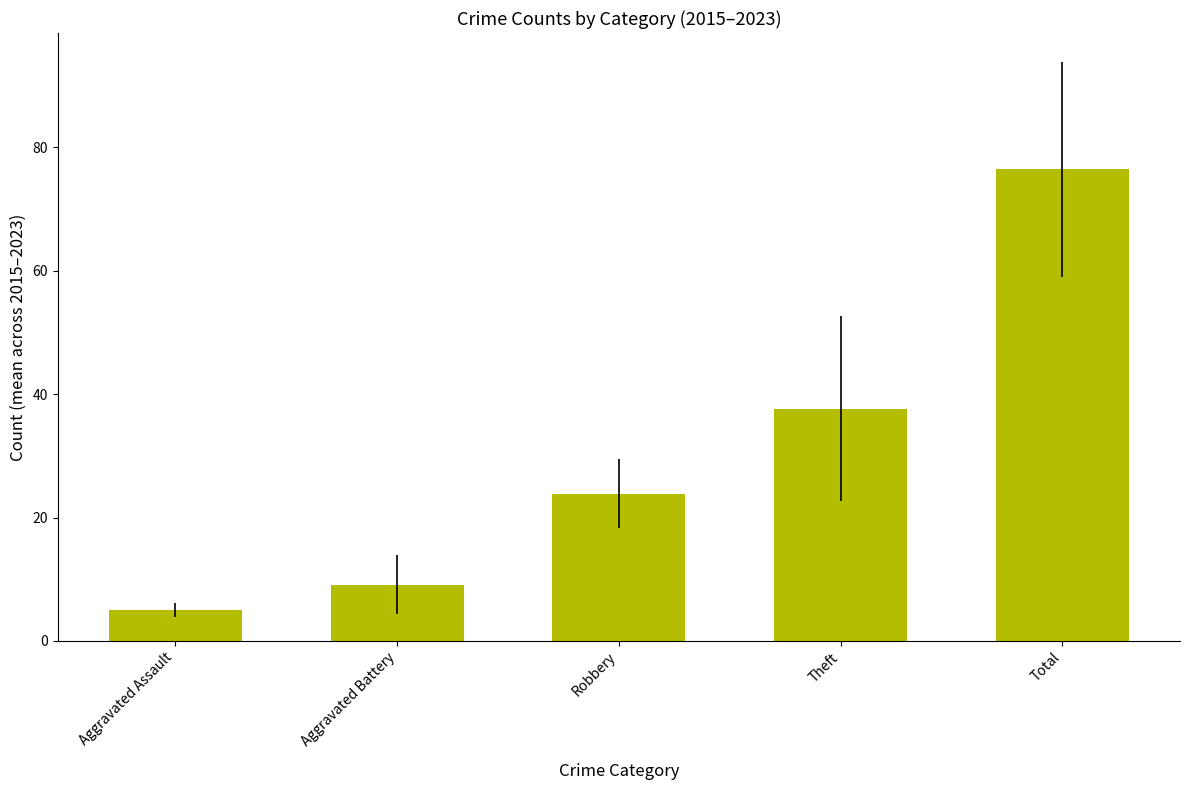

What is the label of the 3rd bar from the right?

Robbery